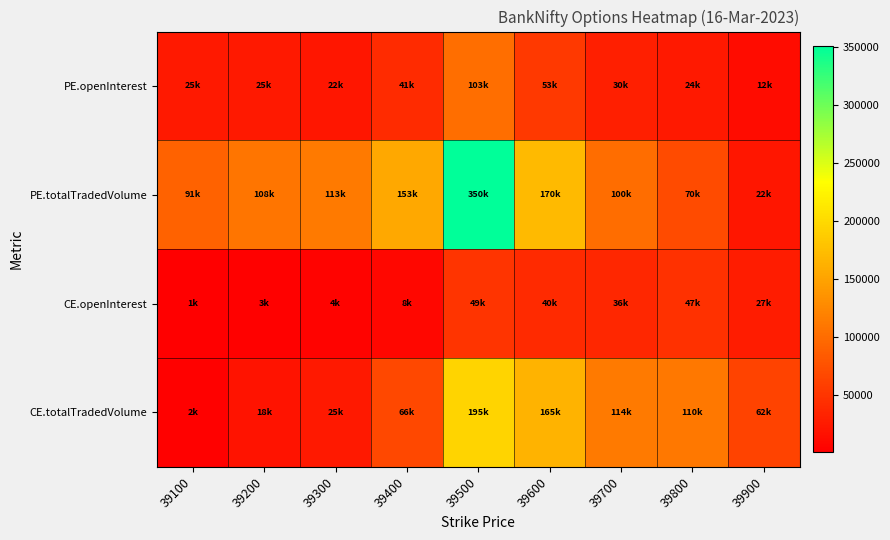

At 39700, list the series in order from smallest to largest.

PE.openInterest, CE.openInterest, PE.totalTradedVolume, CE.totalTradedVolume